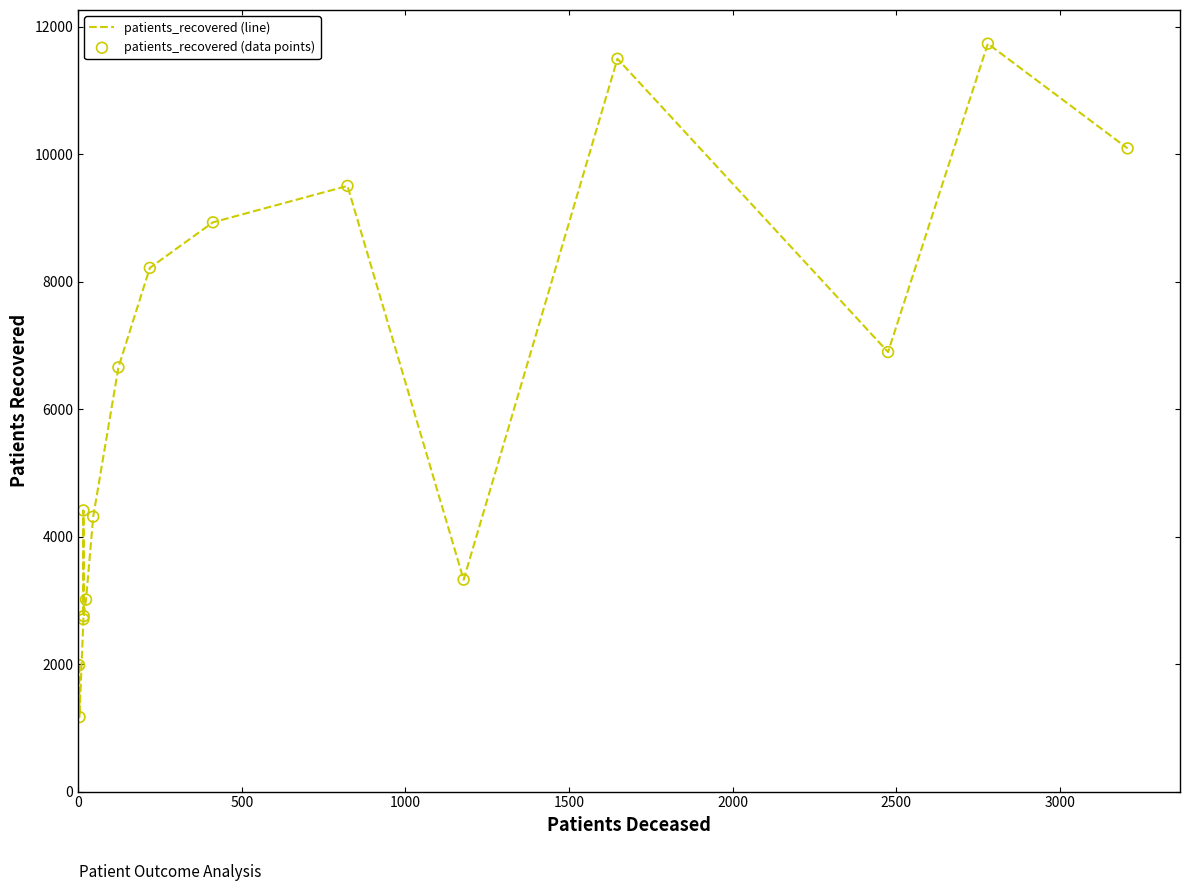

At how many categories does at least one series exceed 11176?

2